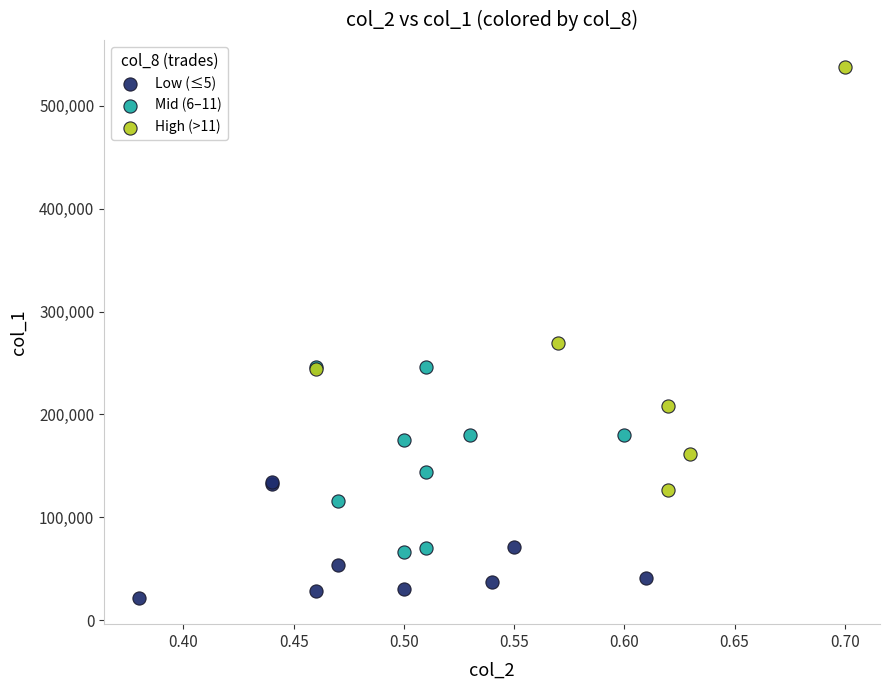

Which series contains the highest Y value?

High (>11)